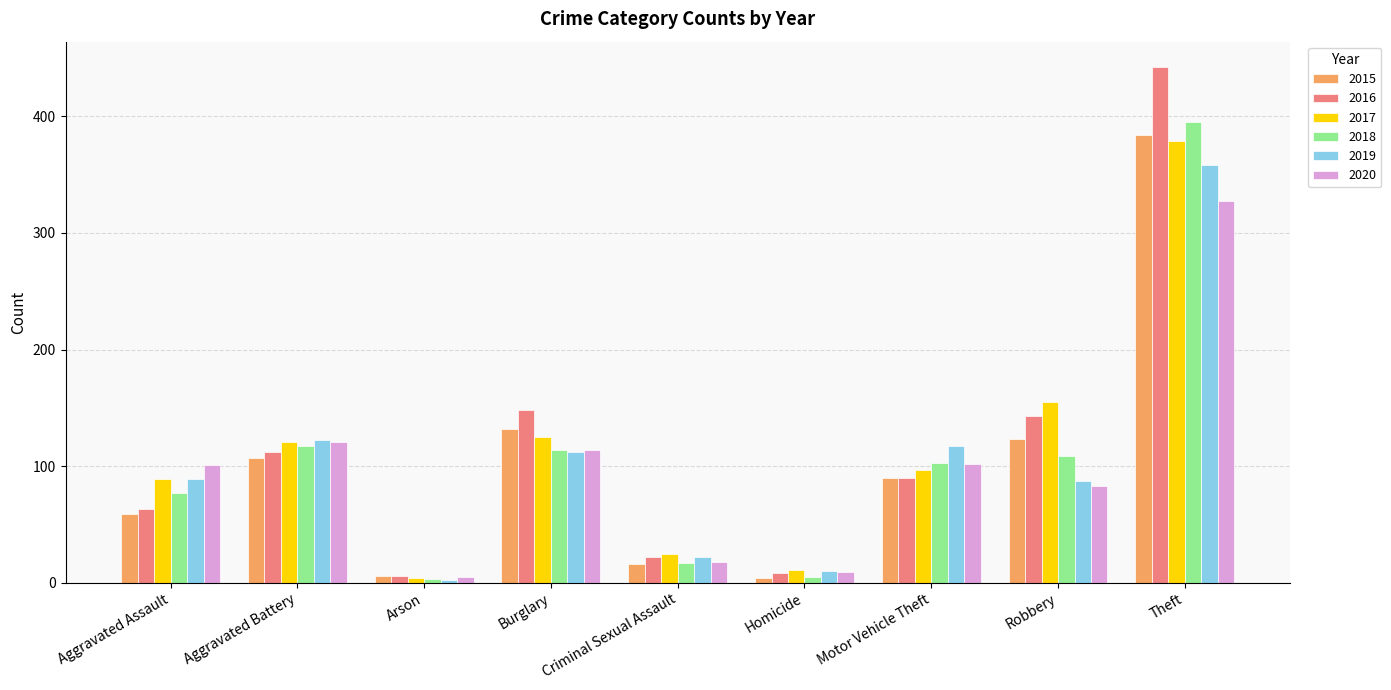

True or false: 2020 has a value of 174 at Aggravated Assault.

False